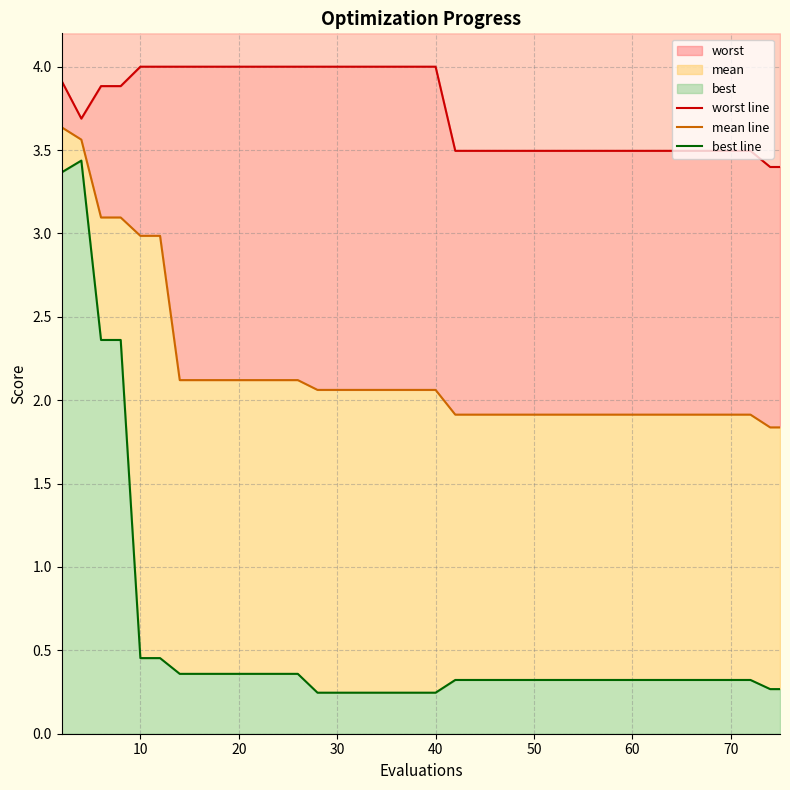

Which series has the widest spread of values?

best line